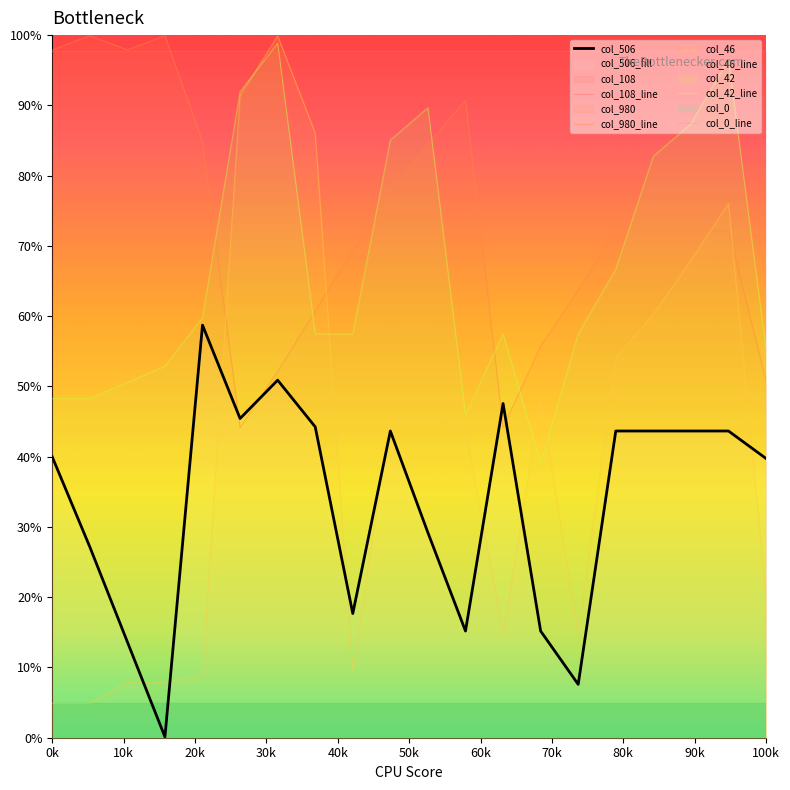

Where is the first local maximum for col_506?

5